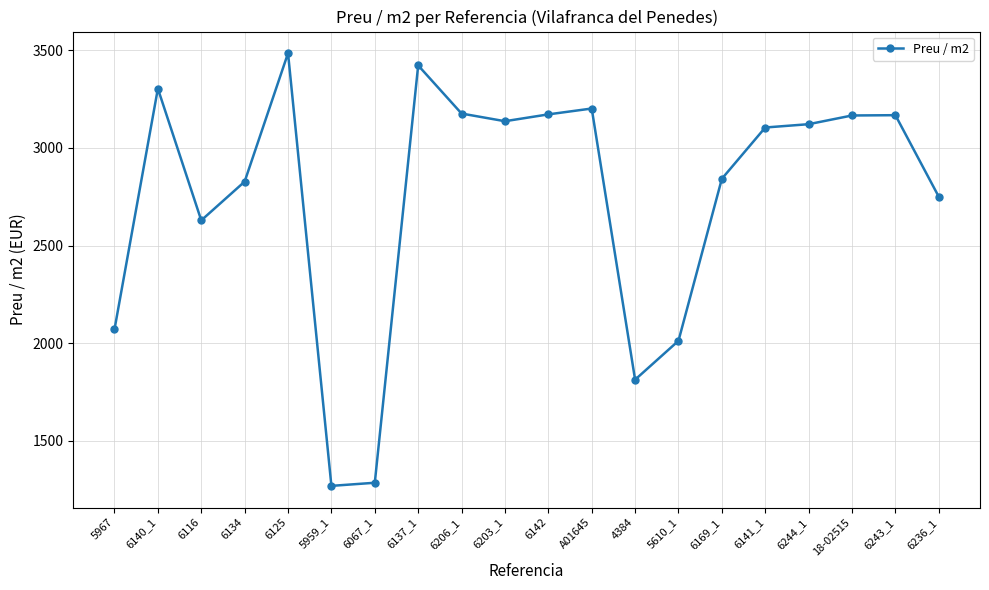

At which category does the data reach its first local peak?

6140_1